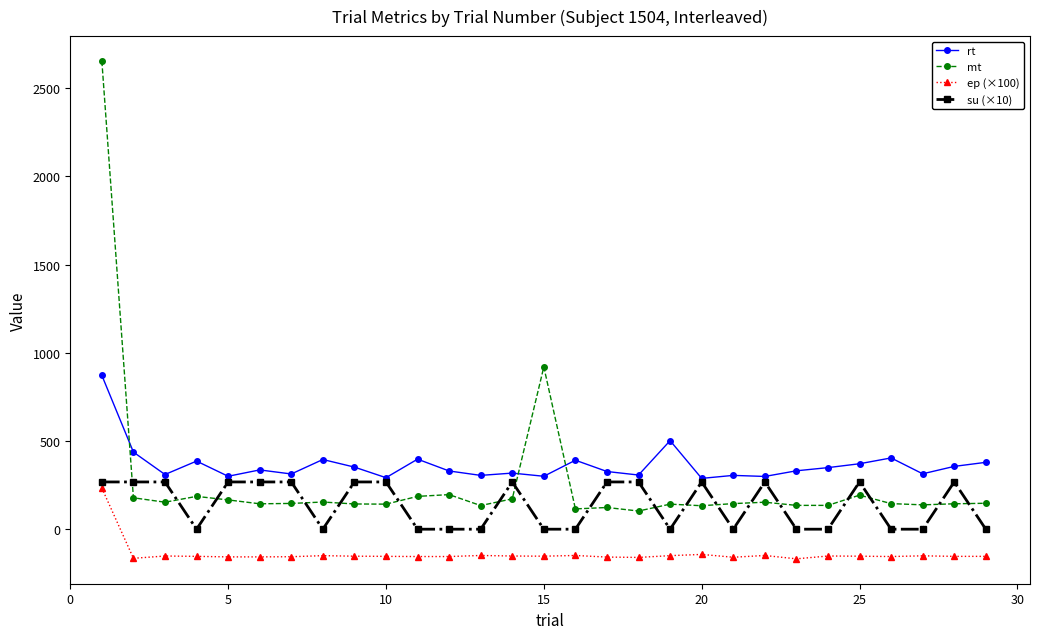

List the series in order of their overall mean, highest first.

rt, mt, su (×10), ep (×100)